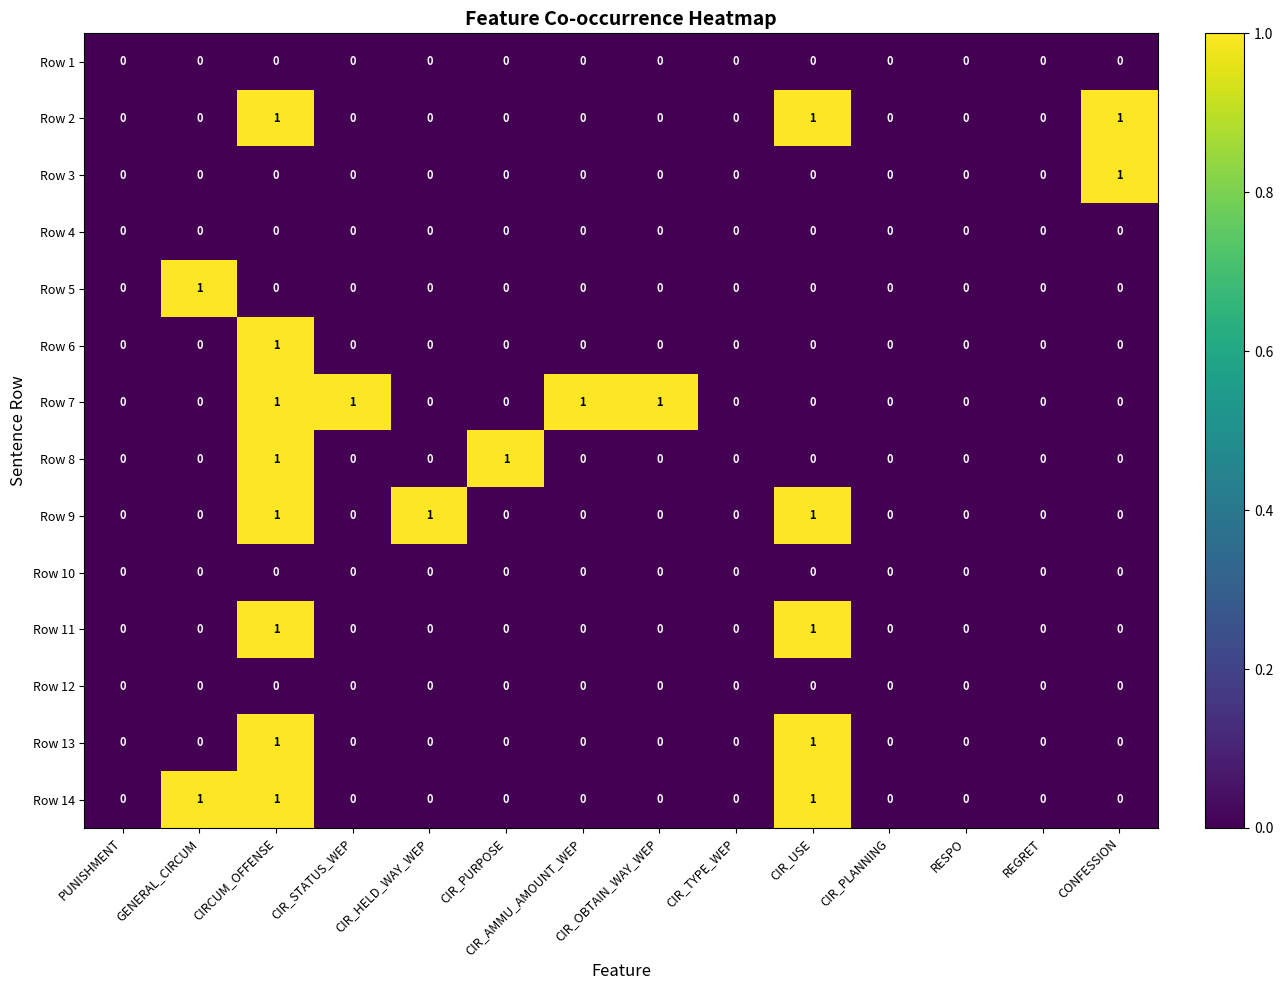

The value of Row 12 at CIR_TYPE_WEP is 0. True or false?

True